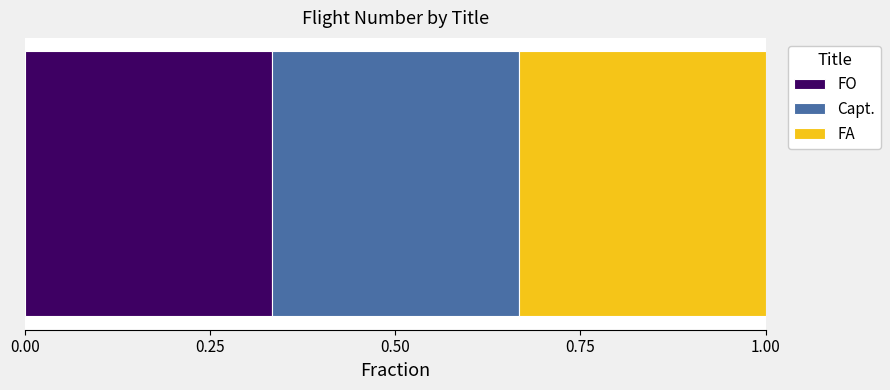

What are all the series names shown in the legend?

FO, Capt., FA